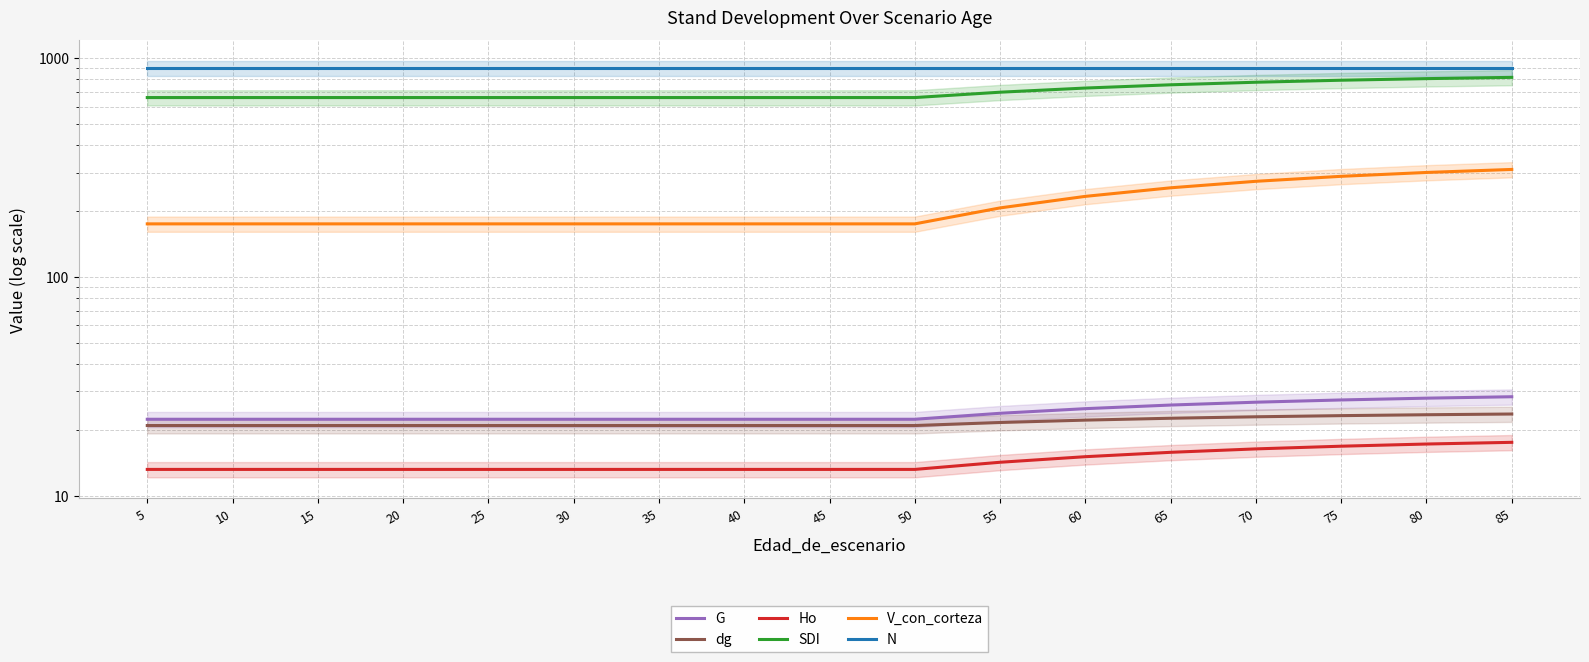

Between 40 and 50, which series saw the biggest shift?

G